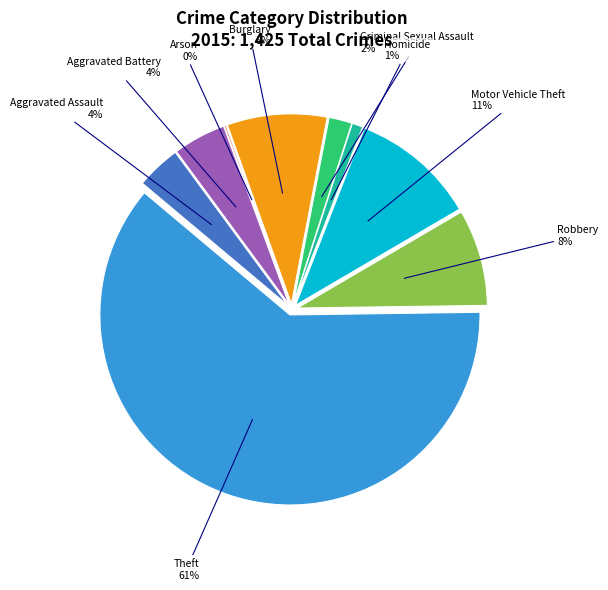

Which slice is the largest?

Theft